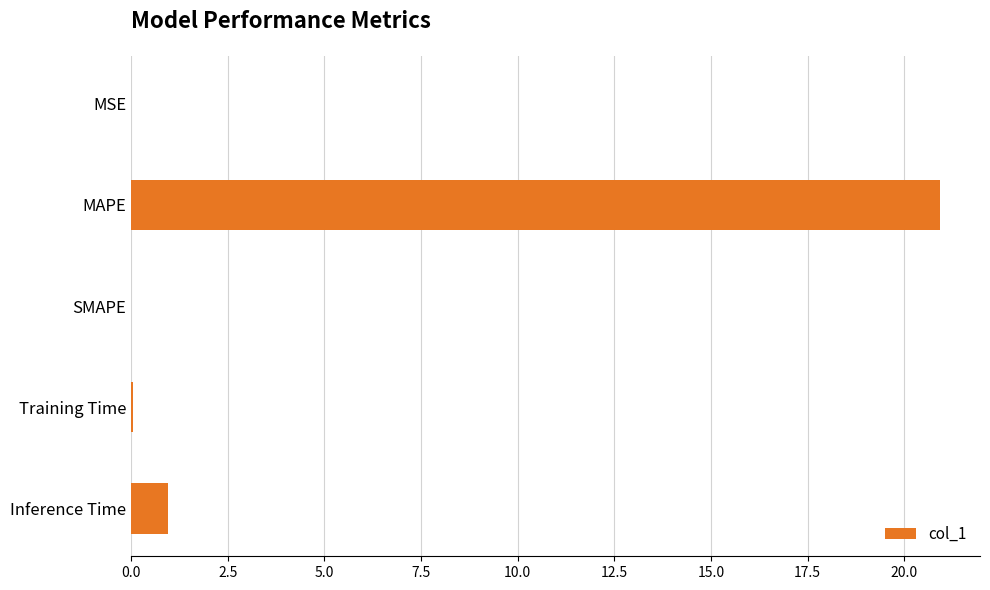

How many distinct data groups are displayed?

1